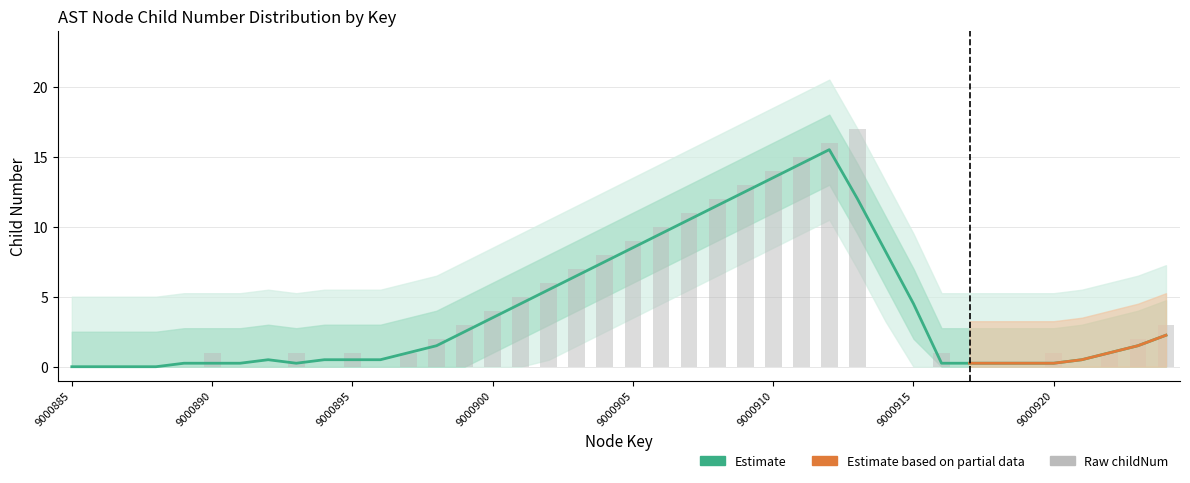

Rank the categories by value from lowest to highest.

9000885, 9000886, 9000887, 9000888, 9000889, 9000891, 9000892, 9000894, 9000896, 9000914, 9000915, 9000917, 9000918, 9000919, 9000921, 9000890, 9000893, 9000895, 9000897, 9000916, 9000920, 9000922, 9000898, 9000923, 9000899, 9000924, 9000900, 9000901, 9000902, 9000903, 9000904, 9000905, 9000906, 9000907, 9000908, 9000909, 9000910, 9000911, 9000912, 9000913